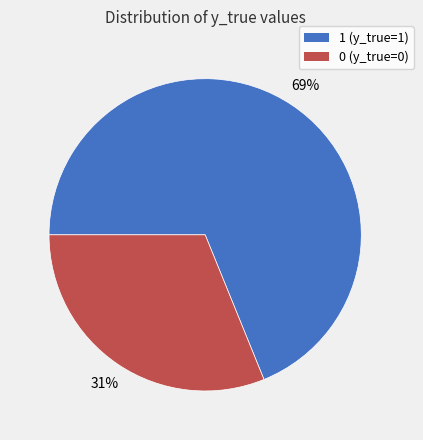

Is there a majority slice in this chart?

Yes